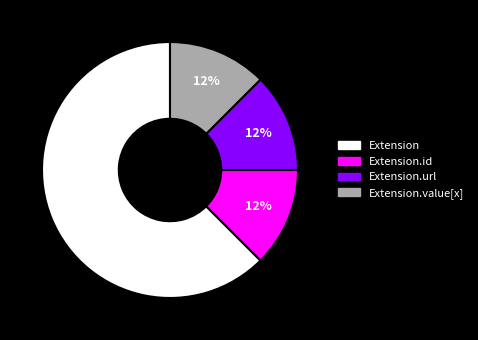

To the nearest percent, what is the average slice percentage?

25%